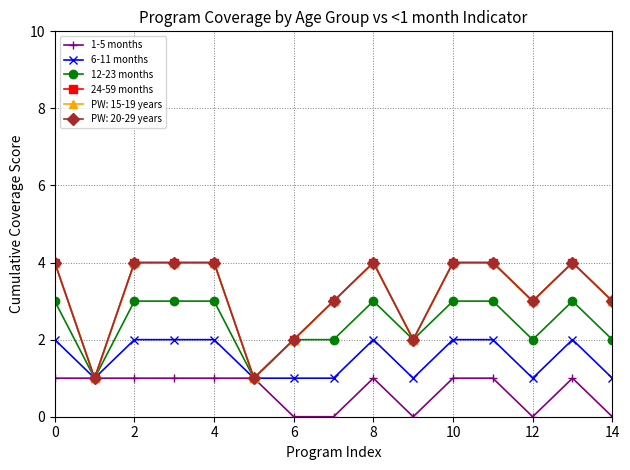

Does the chart have visible grid lines?

Yes